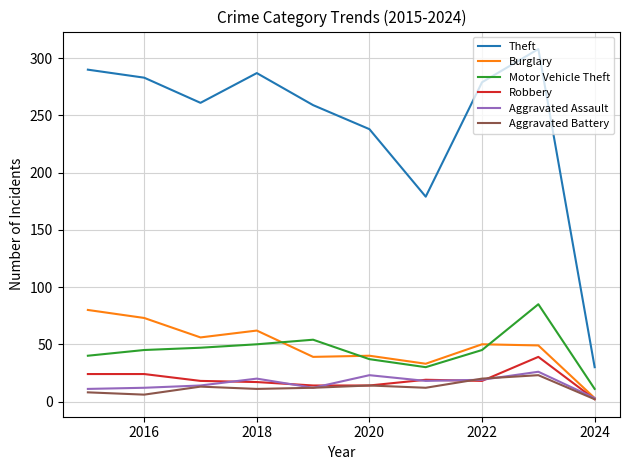

True or false: Motor Vehicle Theft and Robbery cross at least once.

False